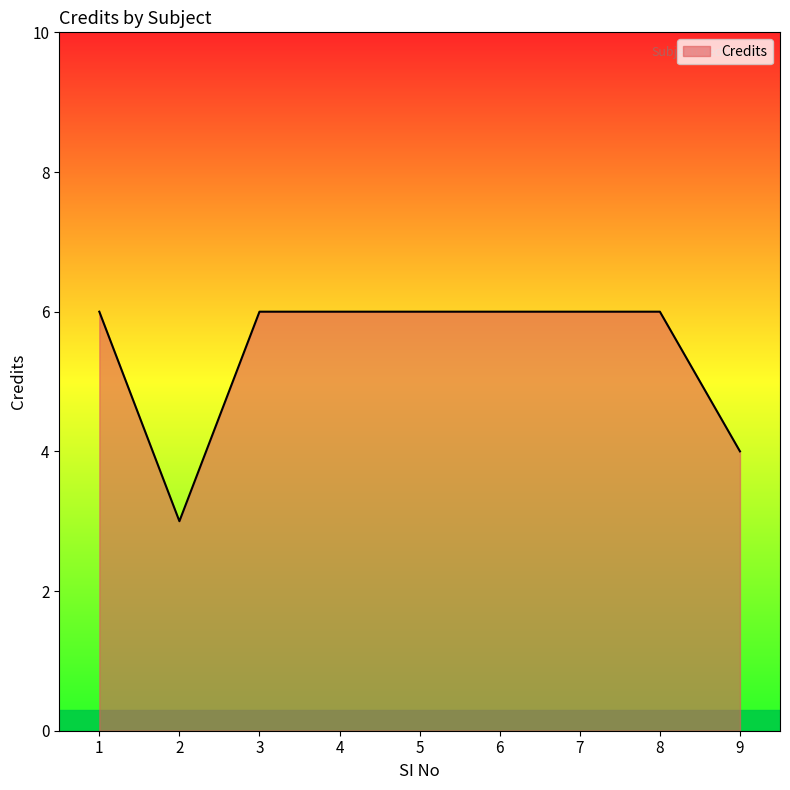

What is the change in value from 2 to 7?

+3